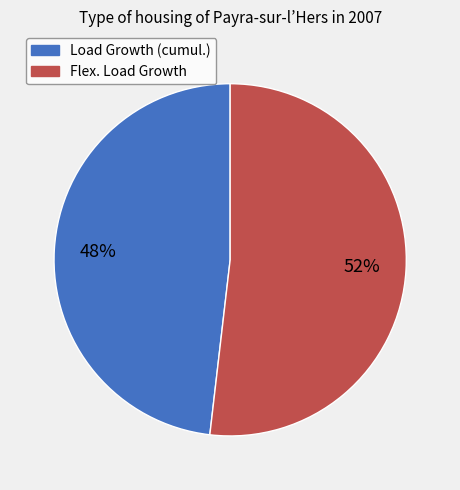

What percentage is the Load Growth (cumul.) slice, to the nearest percent?

48%